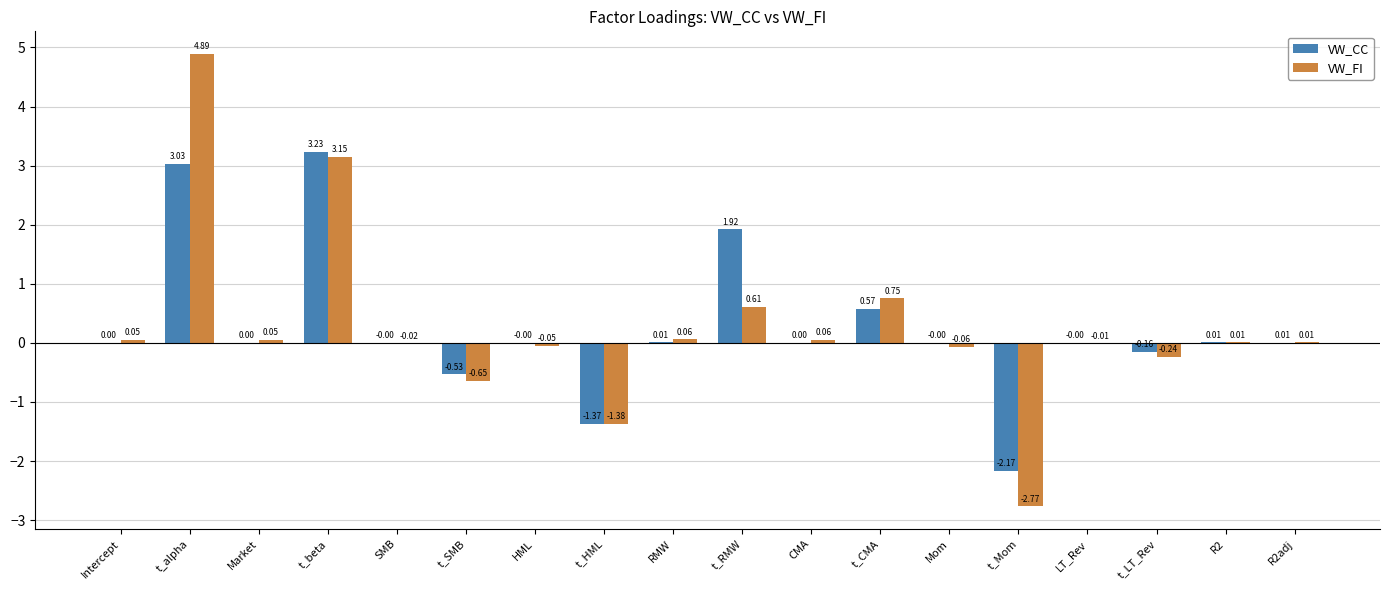

What are all the series names shown in the legend?

VW_CC, VW_FI